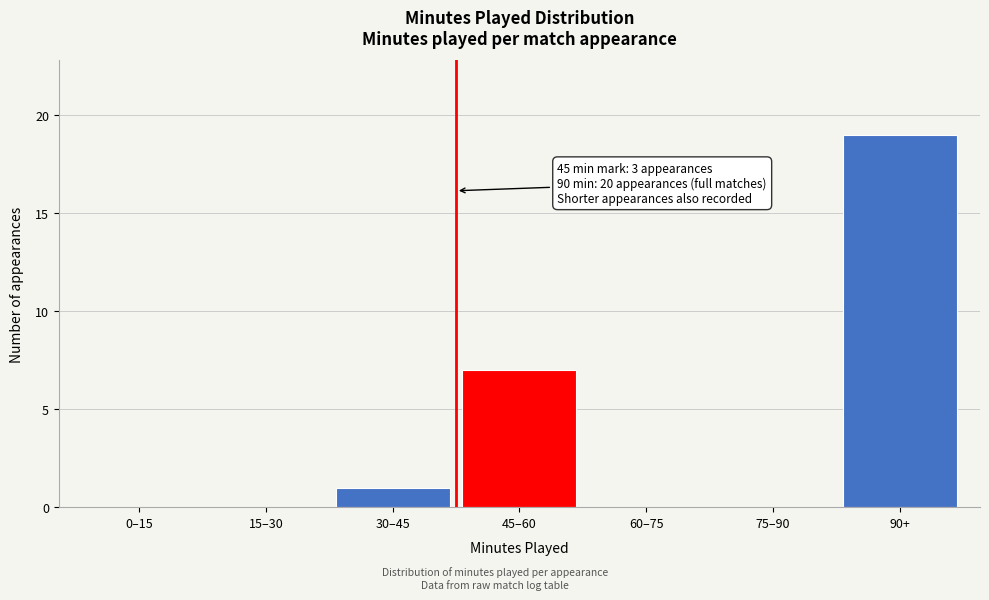

Reading right to left, what are all the values shown in this chart?

90+=19	75–90=0	60–75=0	45–60=7	30–45=1	15–30=0	0–15=0